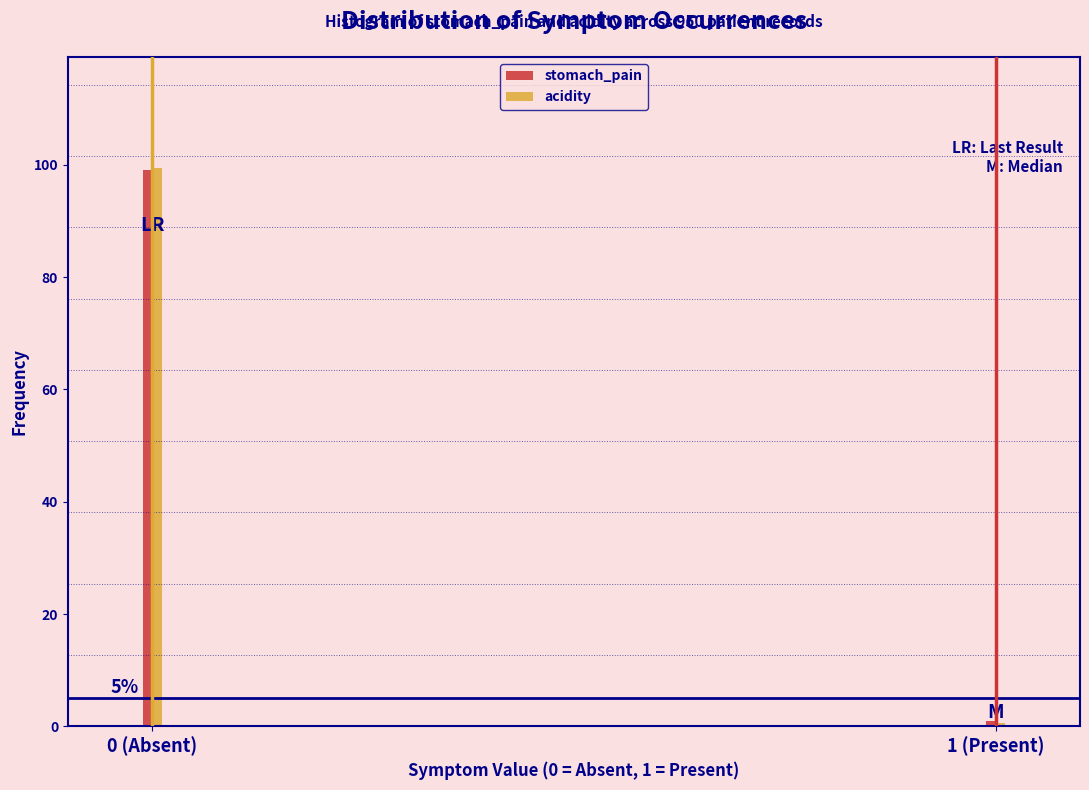

Reading left to right, list all the values displayed in this chart.

stomach_pain: 99.1	0.9
acidity: 99.4	0.6